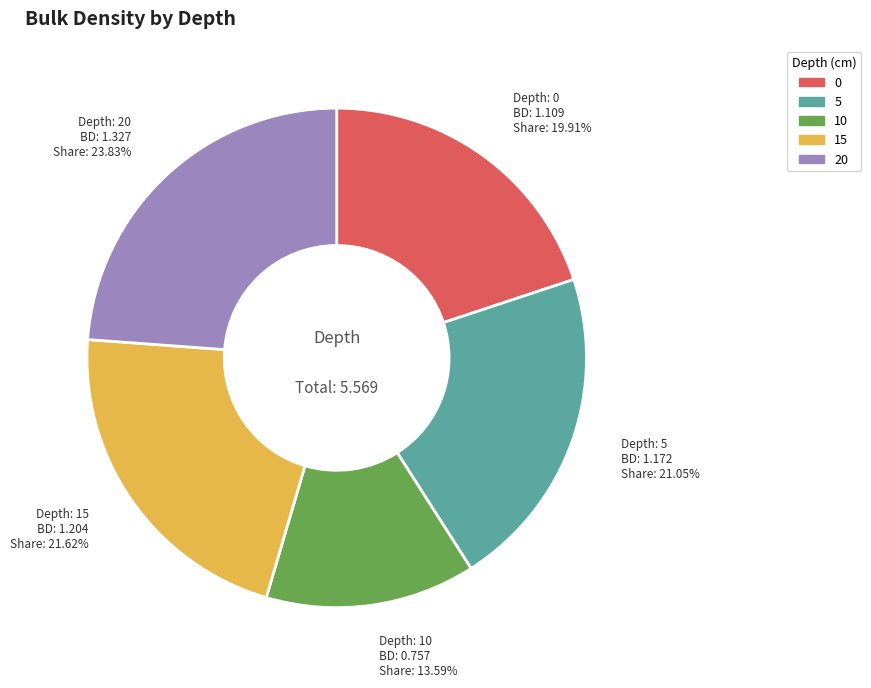

Is it true that 0 is 8% of the pie?

False